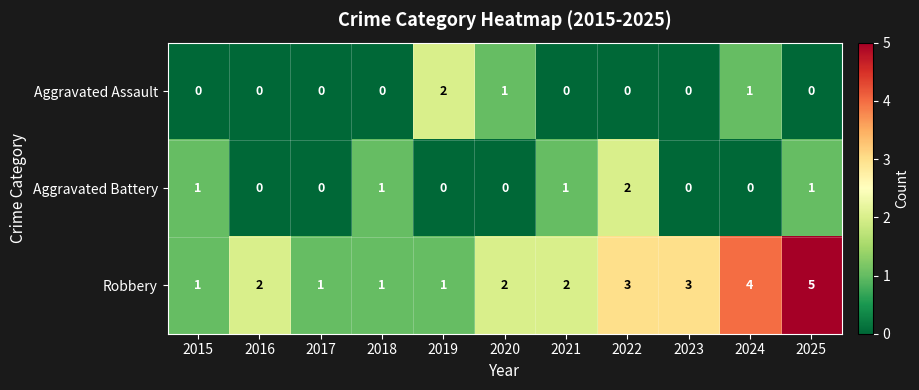

How many distinct data groups are displayed?

3